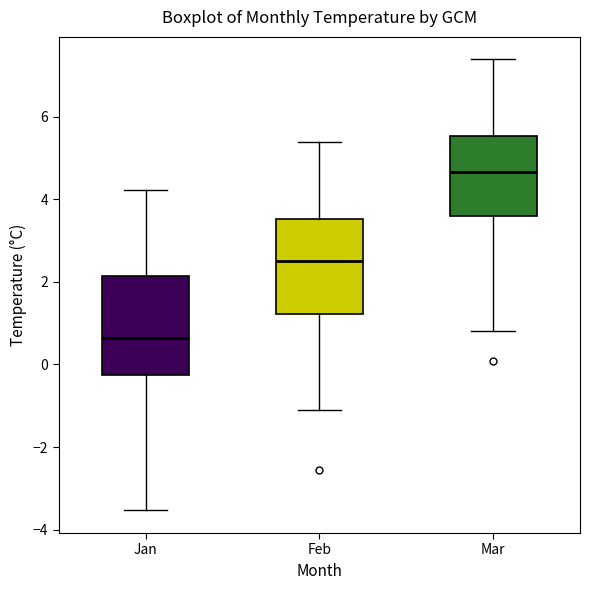

Which box has the highest median line?

Mar